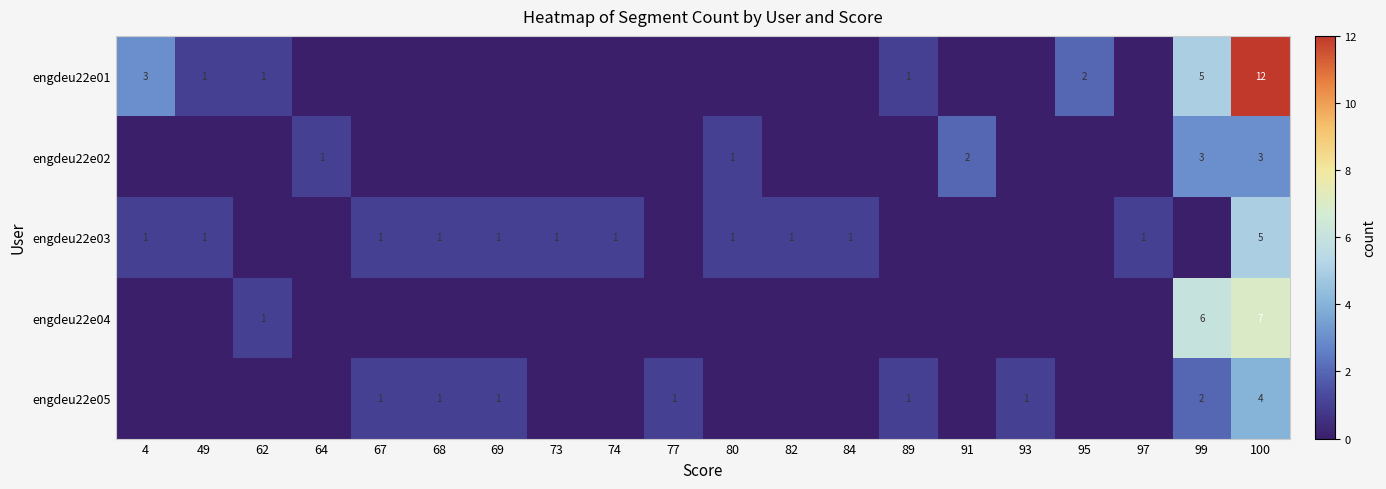

Is it true that engdeu22e04 equals 2 at 62?

False